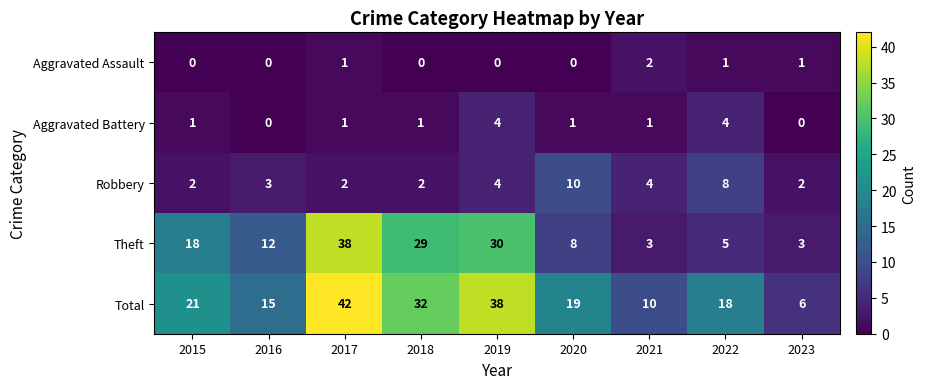

How many Aggravated Battery values are between 1 and 2?

5